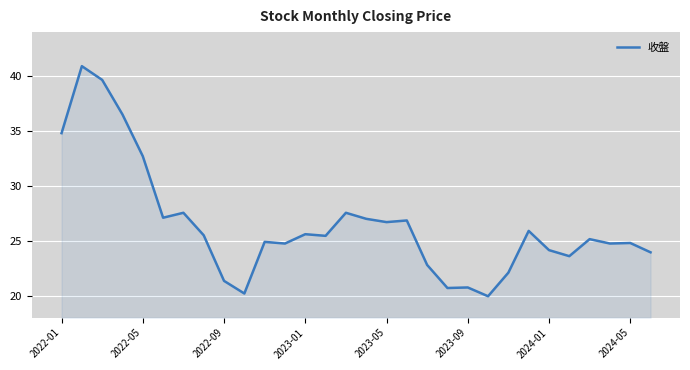

What is the greatest value displayed?

40.9